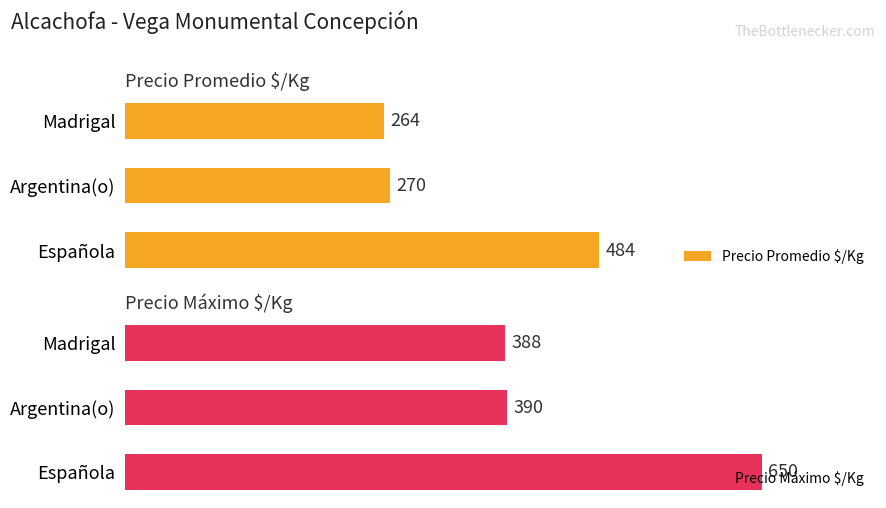

What is the difference between the second highest and minimum values in the Precio Promedio $/Kg series?

6